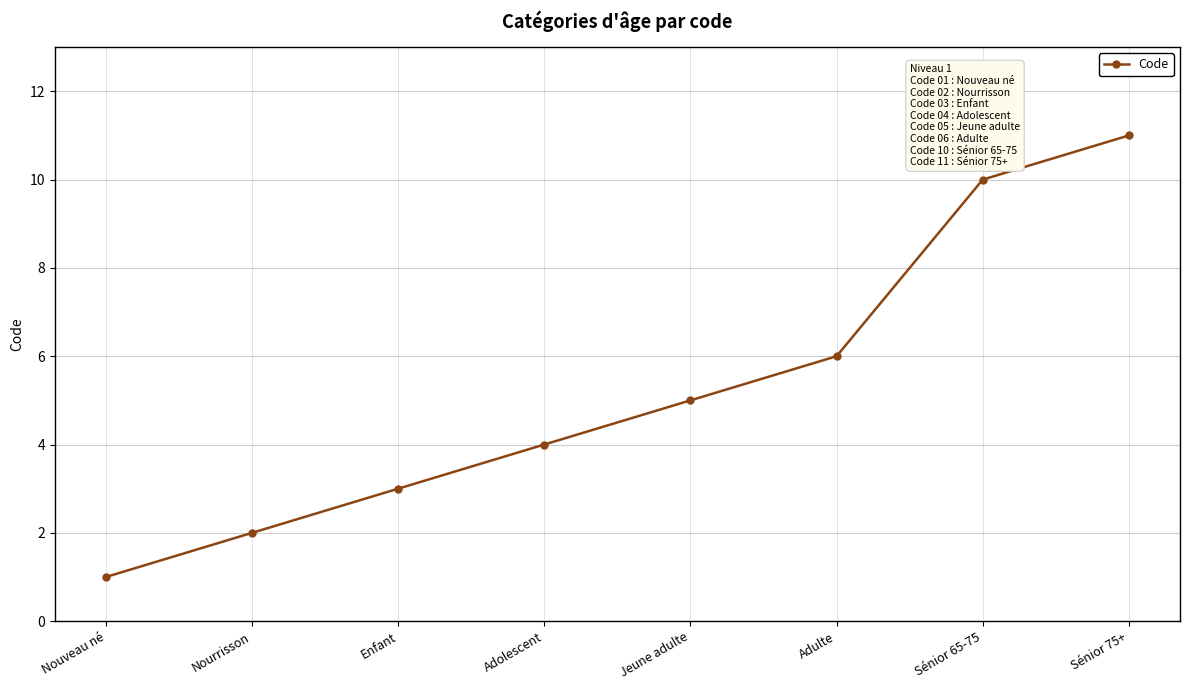

At which label is the value closest to 6?

Adulte